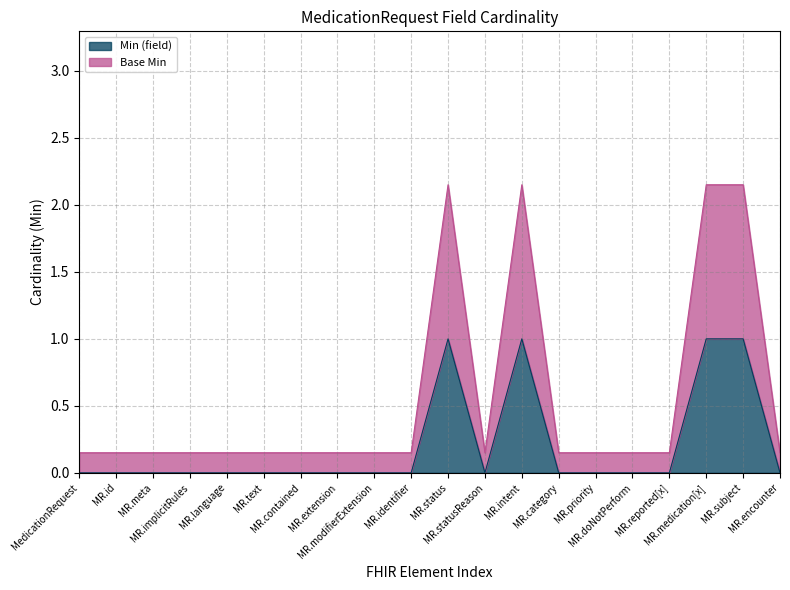

What is the sum of all Min (field) values?

4.0